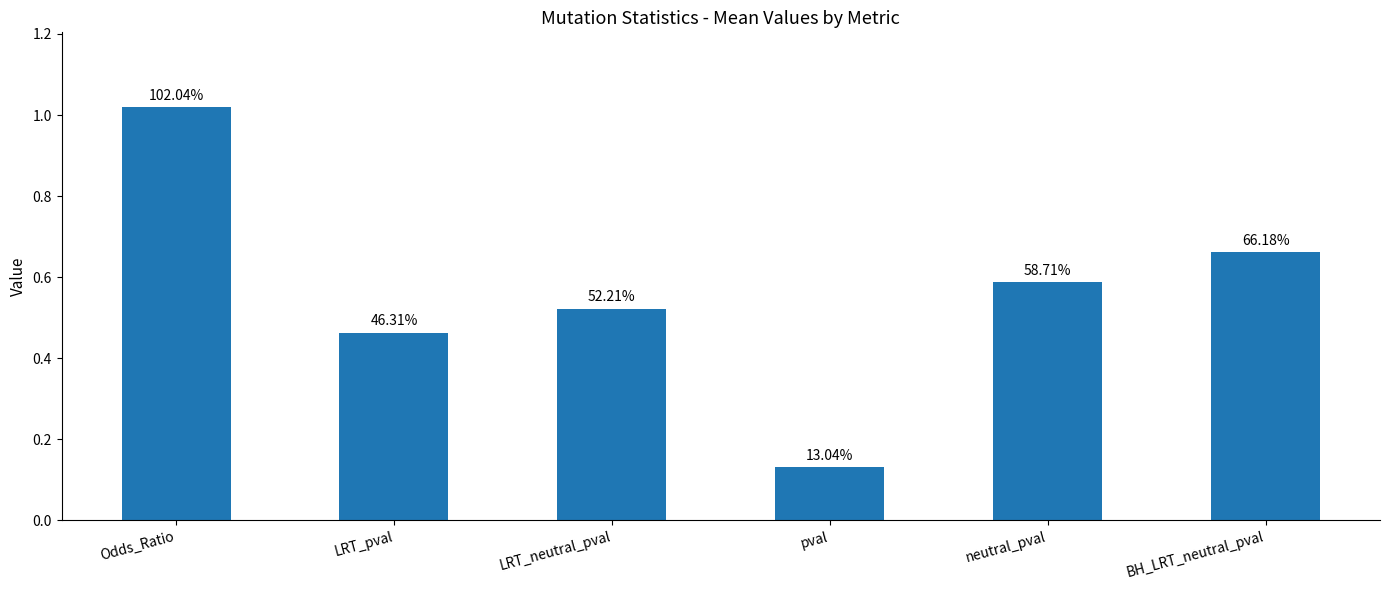

Between pval and LRT_neutral_pval, which is larger?

LRT_neutral_pval